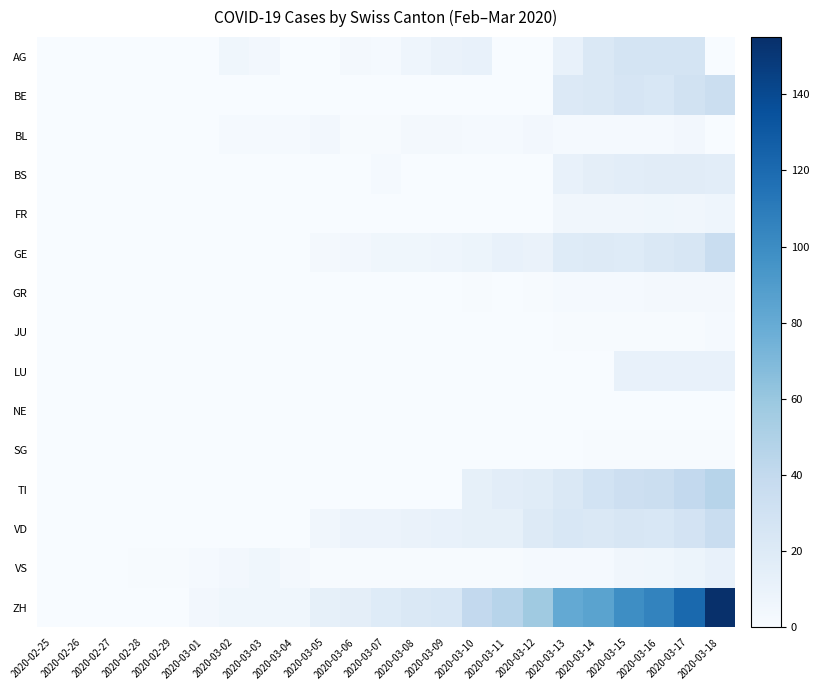

Which series has the largest total across all categories?

ZH